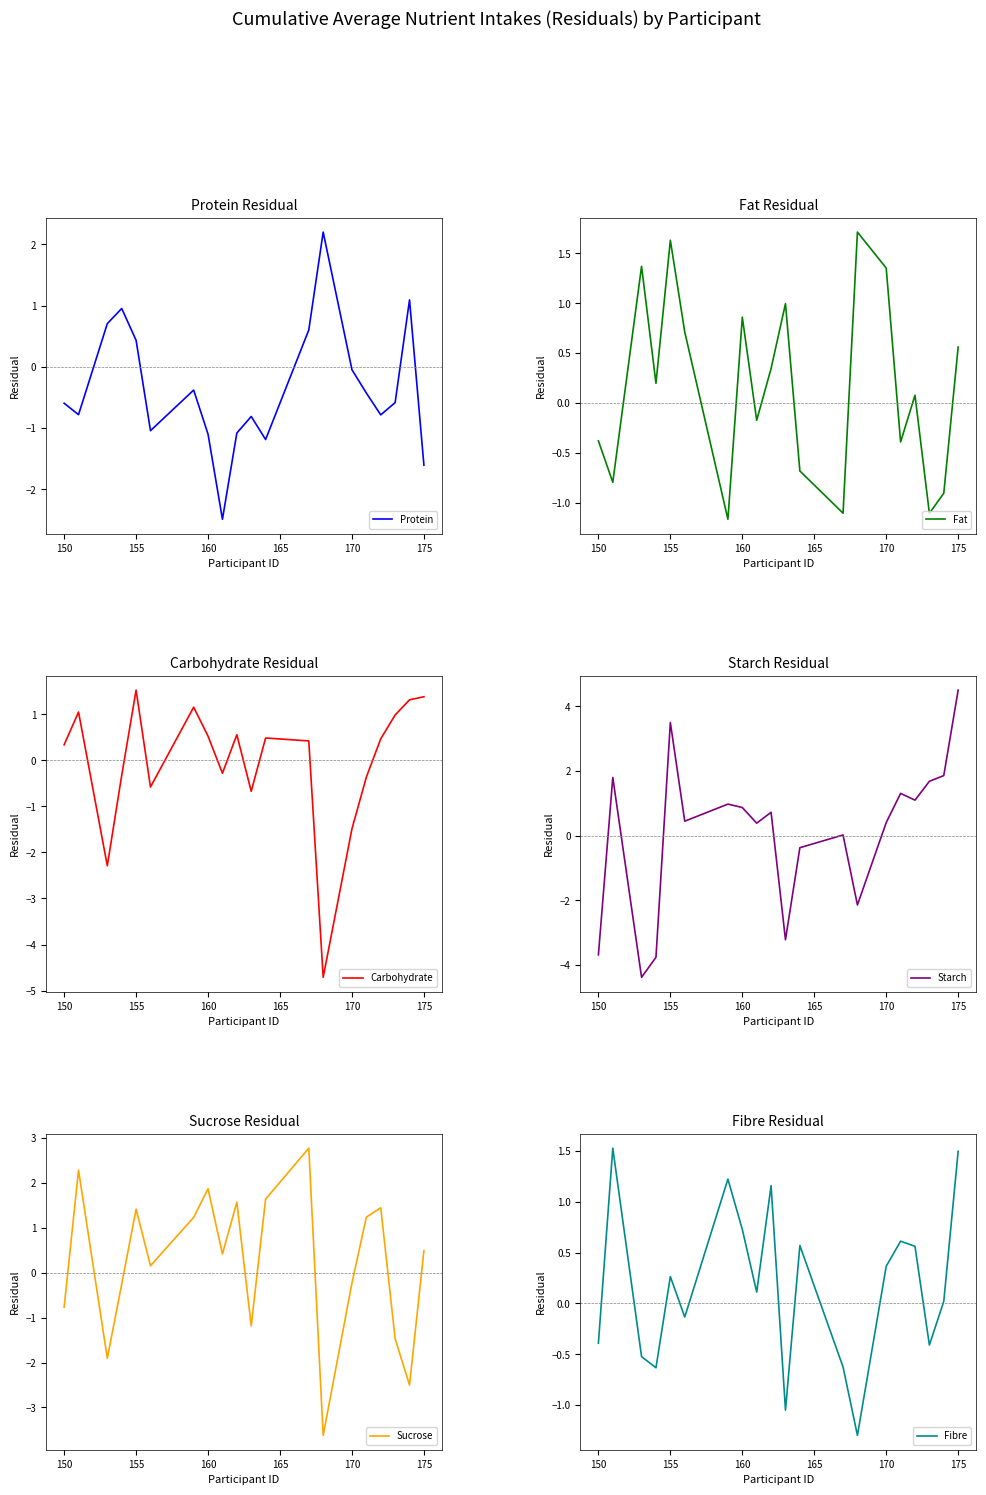

What is the minimum value for Carbohydrate?

-4.7